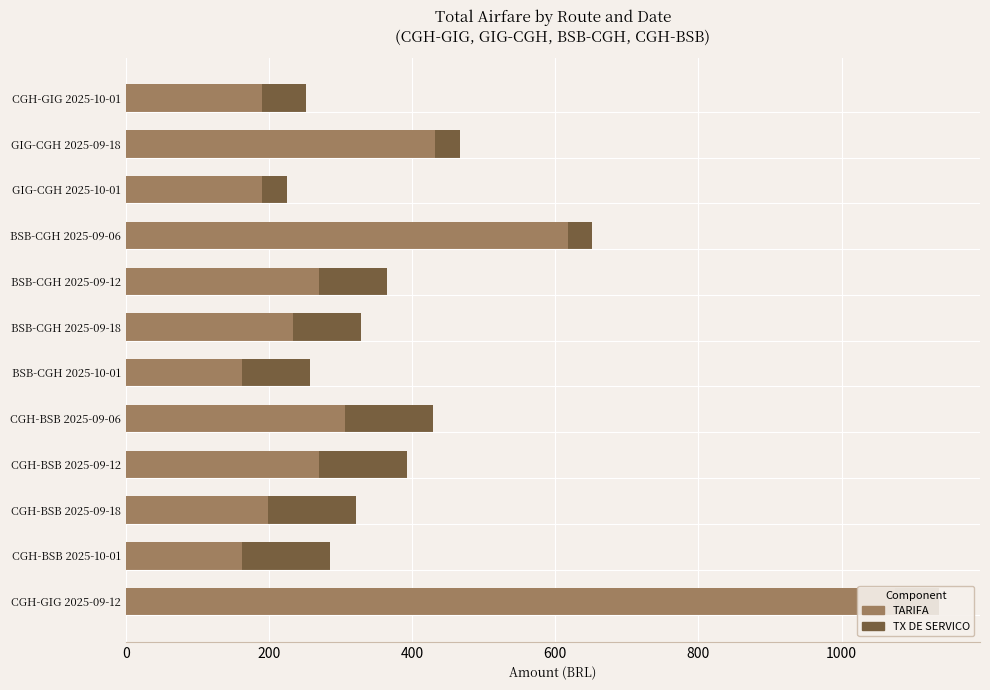

True or false: TX DE SERVICO has a value of 122.9 at CGH-BSB 2025-10-01.

True